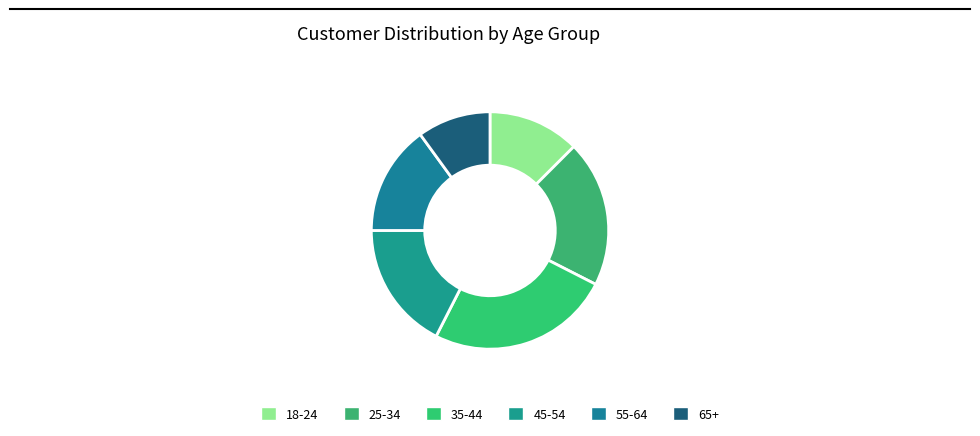

Does any single category account for the majority?

No